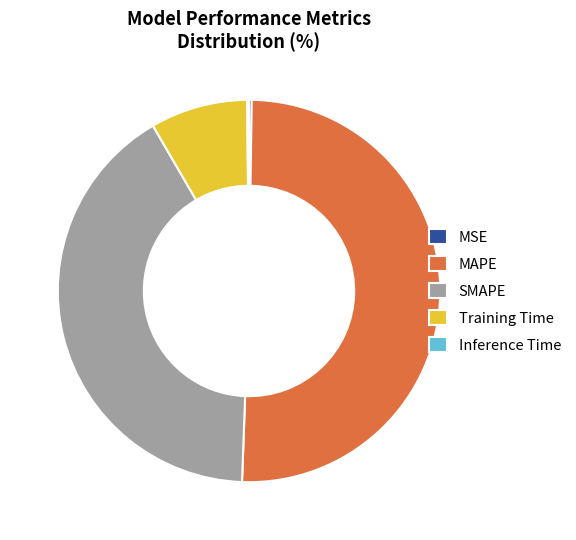

What is the majority slice?

MAPE